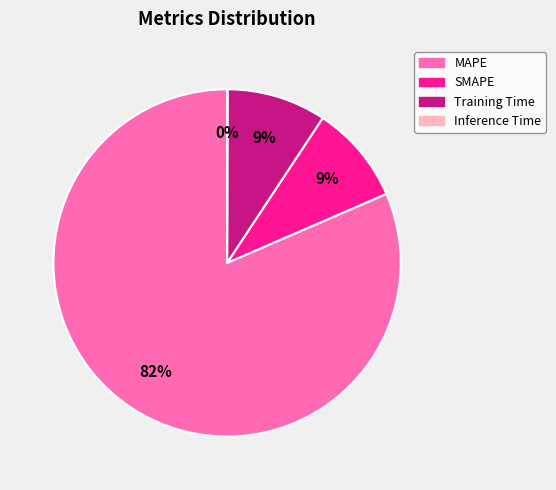

Which slice represents more than half of the pie?

MAPE